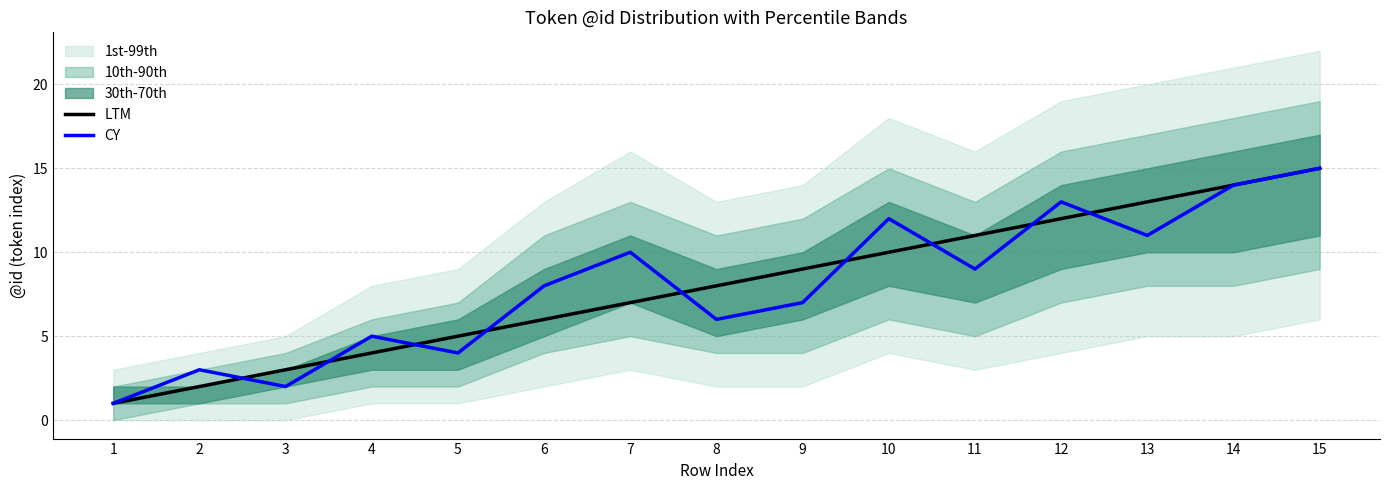

The CY series shows 2 at 7. True or false?

False